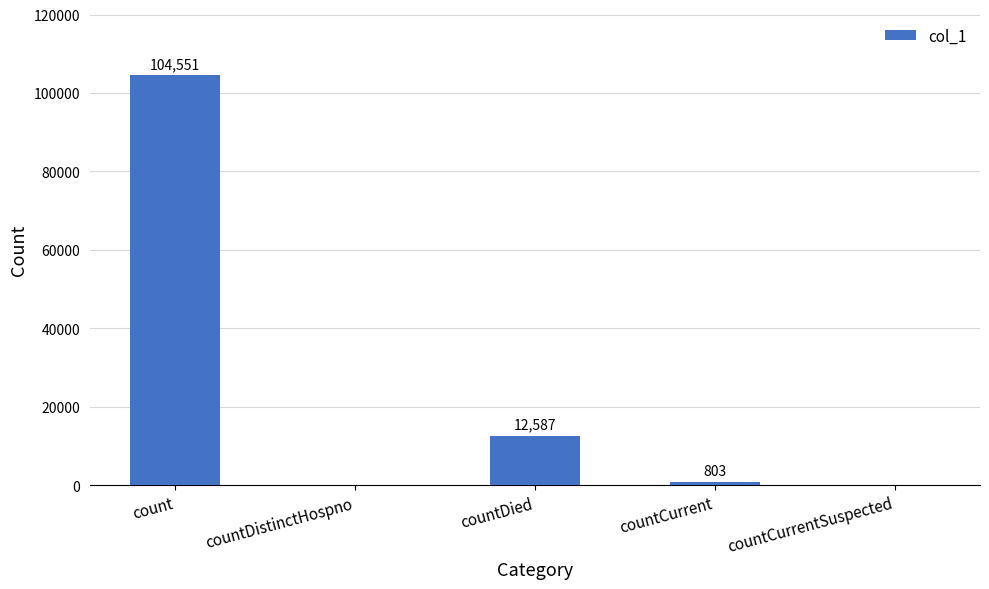

What is the sum of the values at countDied and count?

117138